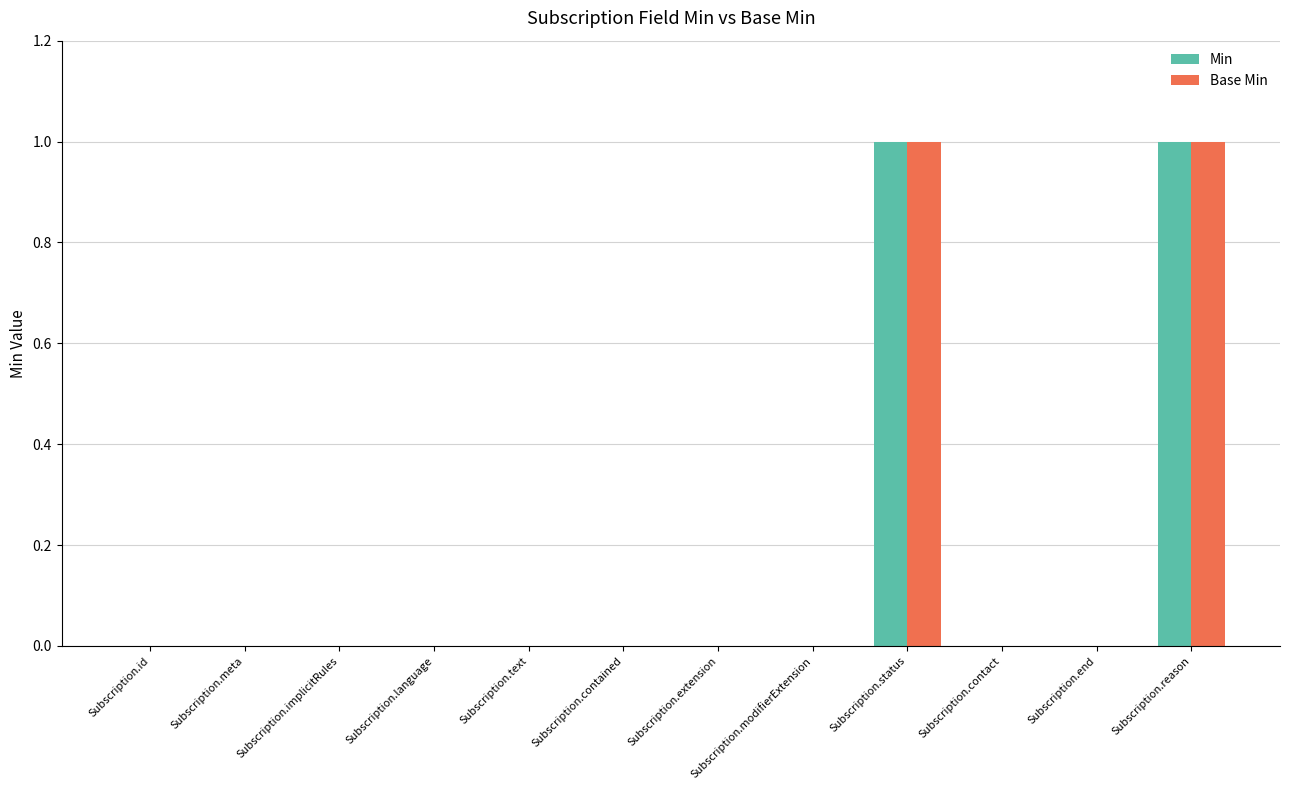

Is it true that Base Min equals 0 at Subscription.language?

True